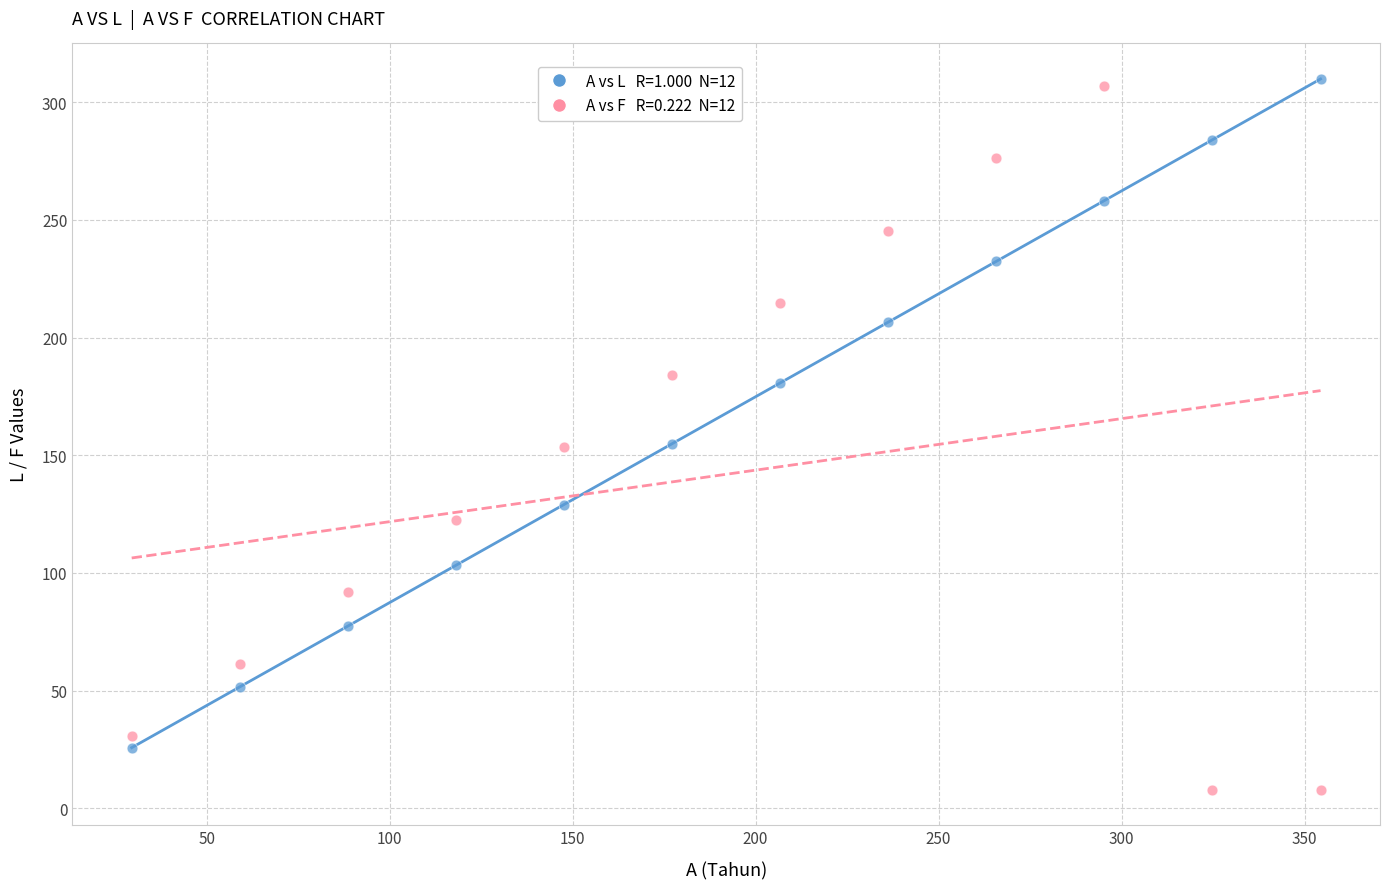

Across all data points, what is the range of Y values (max minus min)?

301.8